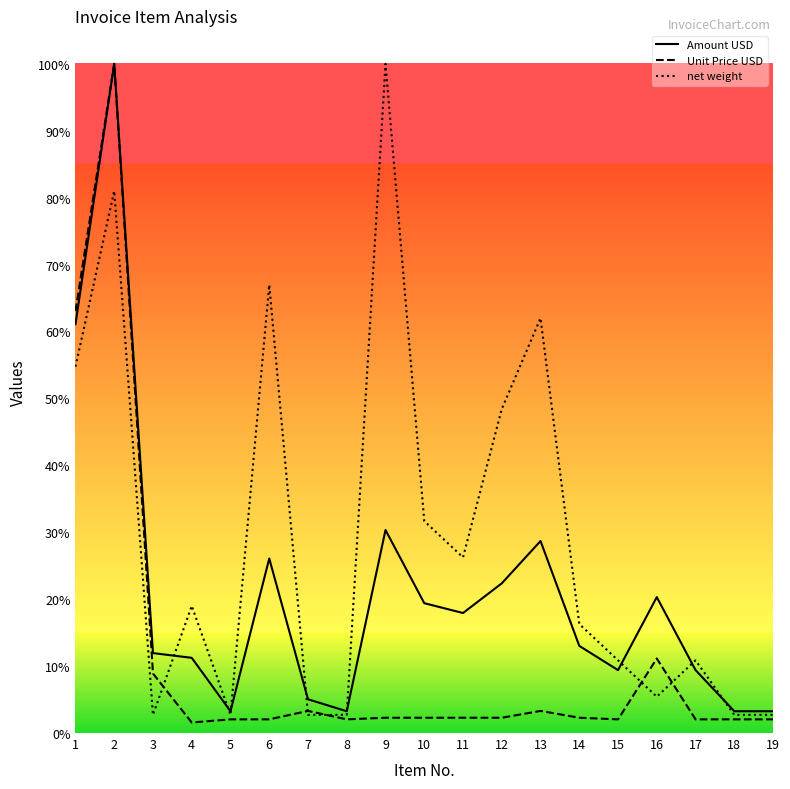

True or false: Unit Price USD and Amount USD intersect in this chart.

False